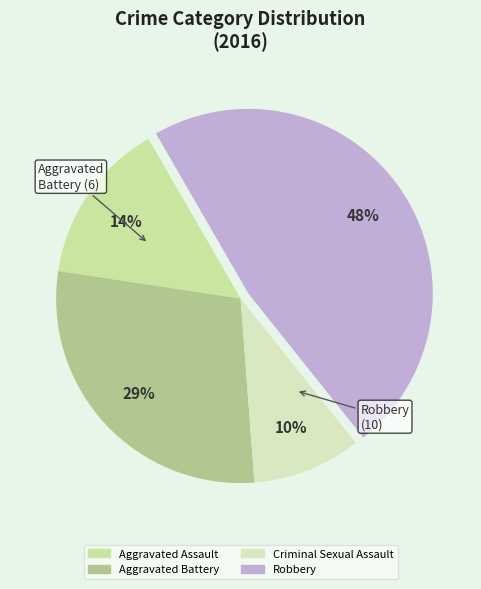

To the nearest percent, what percentage of the pie is Criminal Sexual Assault?

10%